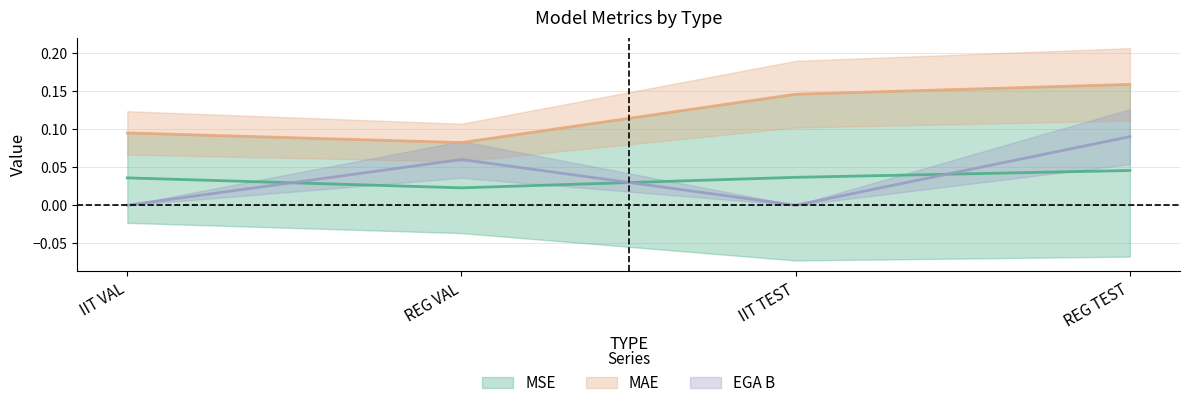

At how many categories does at least one series exceed 0?

4